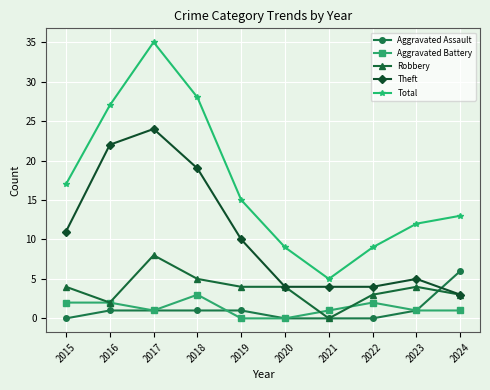

Rank the series by their maximum value, from lowest to highest.

Aggravated Battery, Aggravated Assault, Robbery, Theft, Total